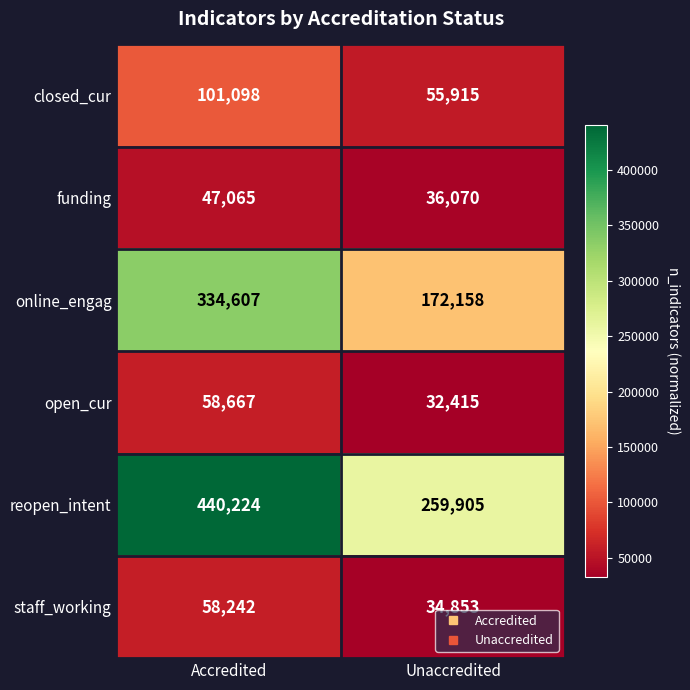

At how many categories does at least one series exceed 305682?

1